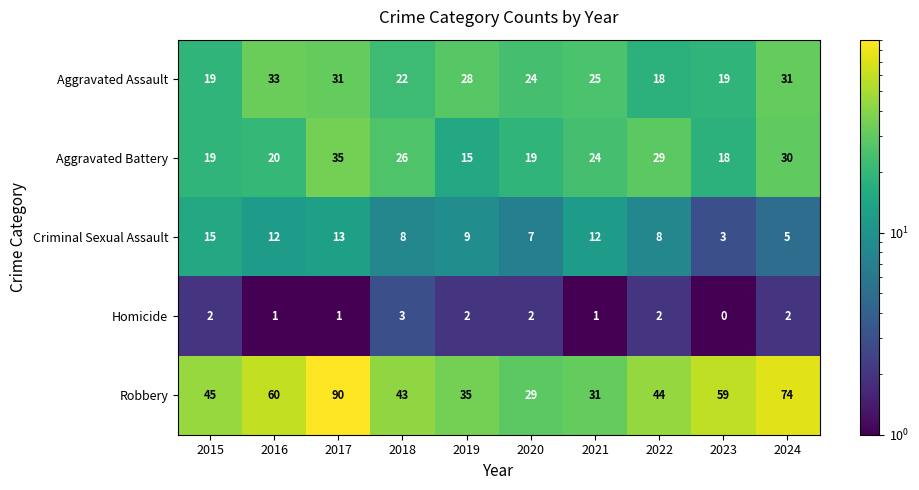

What is the spread (max minus min) of values at 2015?

43